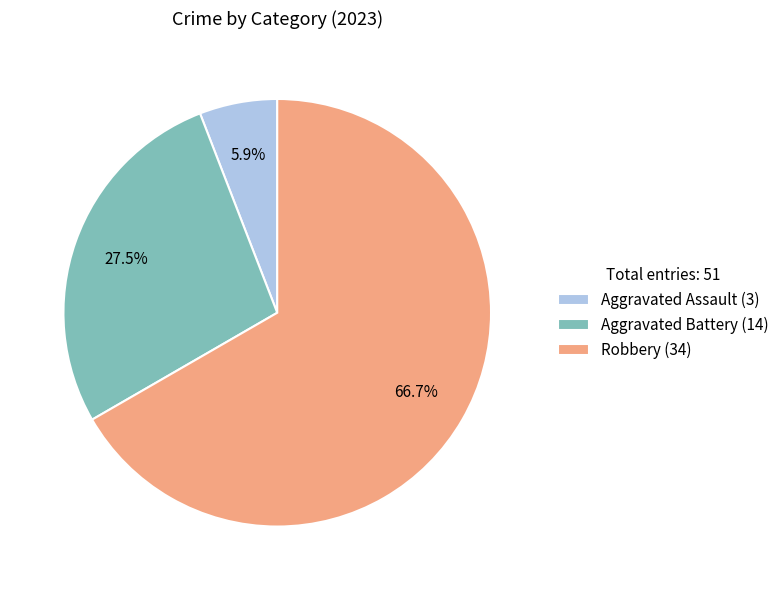

Approximately how many times larger is the value at Robbery (34) compared to Aggravated Assault (3)?

11.3